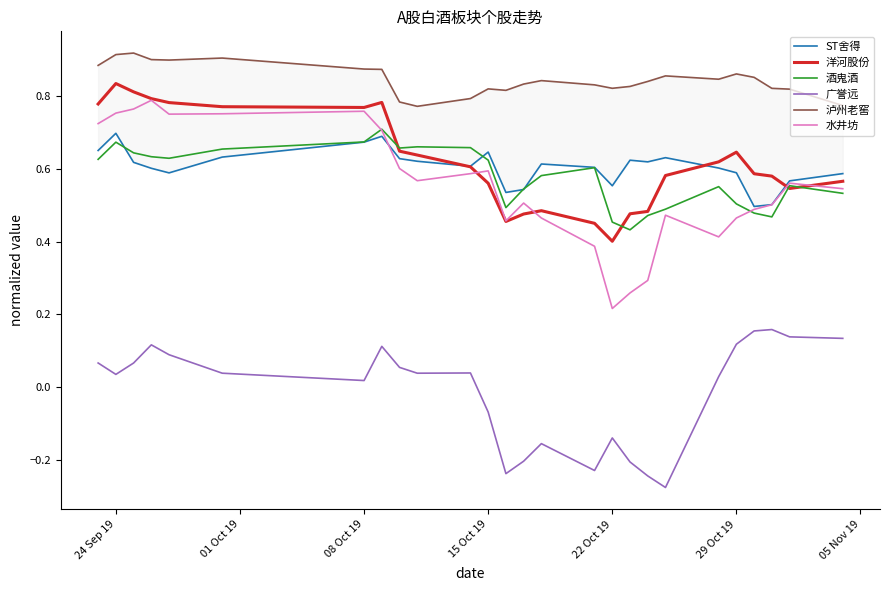

True or false: 酒鬼酒 and 泸州老窖 intersect in this chart.

False